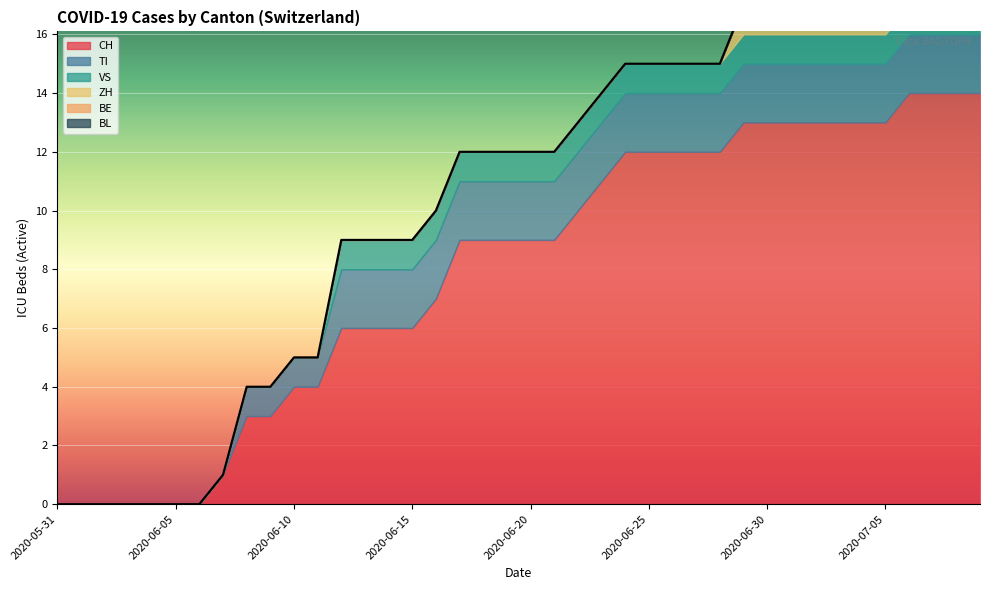

True or false: ZH and TI intersect in this chart.

False